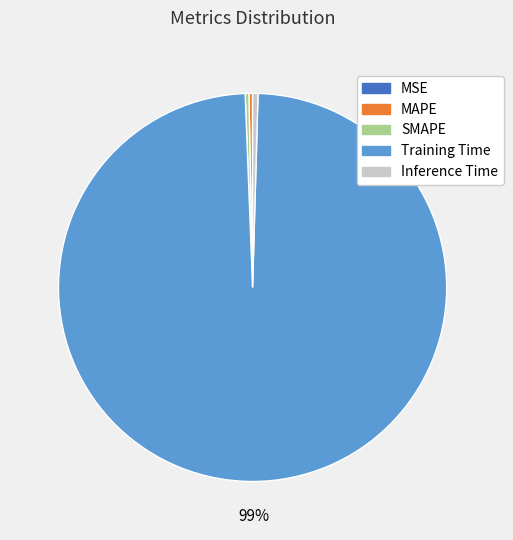

Between Training Time and Inference Time, which is larger?

Training Time